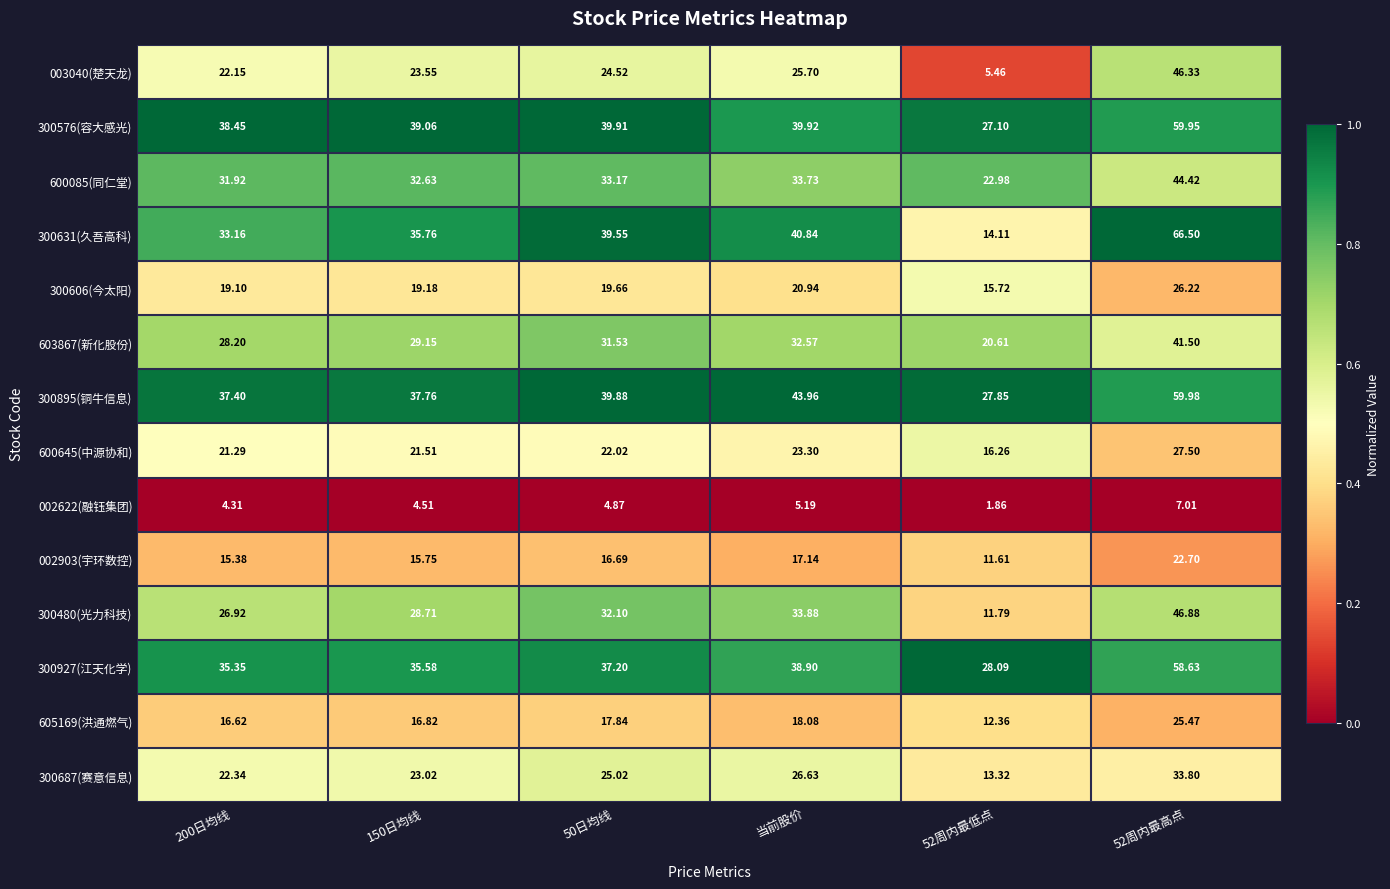

Is the value of 300606(今太阳) at 150日均线 greater than the value of 300895(铜牛信息) at 150日均线?

No